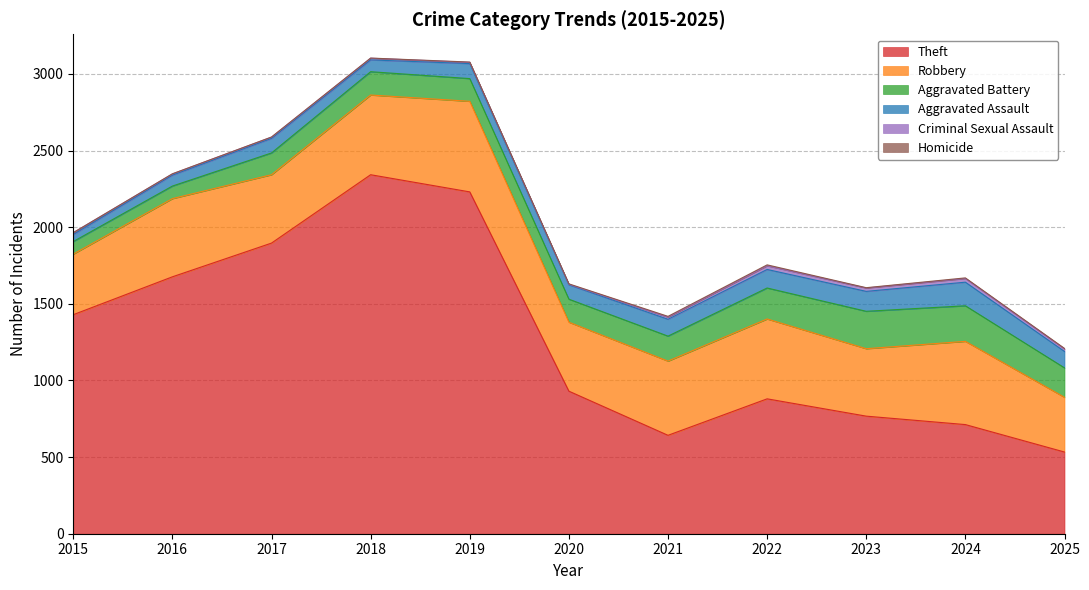

The value of Aggravated Assault at 2023 is 130. True or false?

True